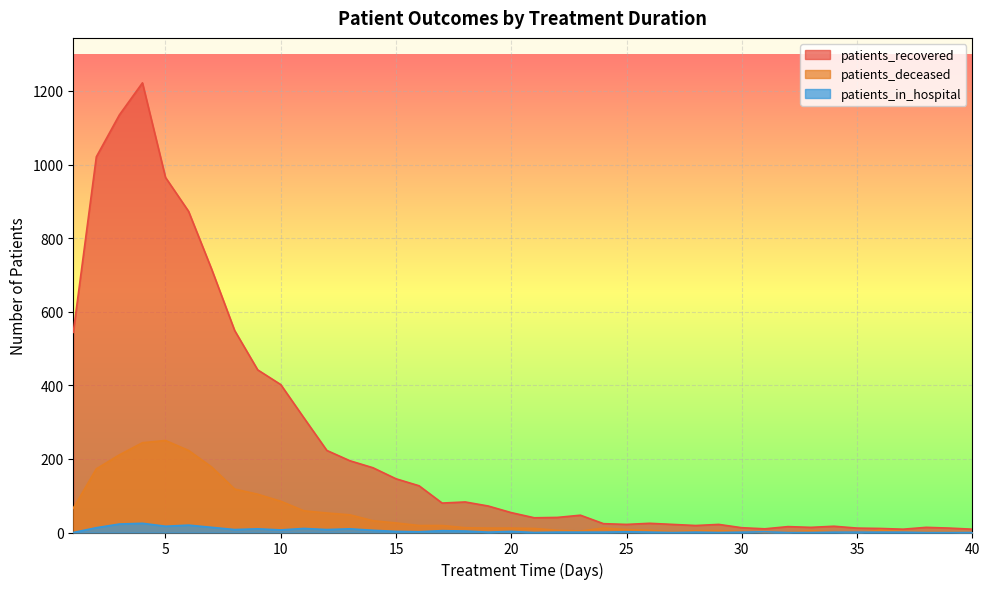

What are all the series names shown in the legend?

patients_recovered, patients_deceased, patients_in_hospital